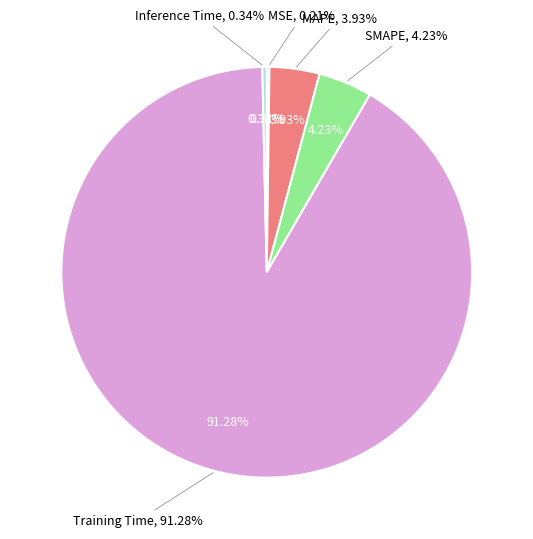

How many segments does this pie chart have?

5